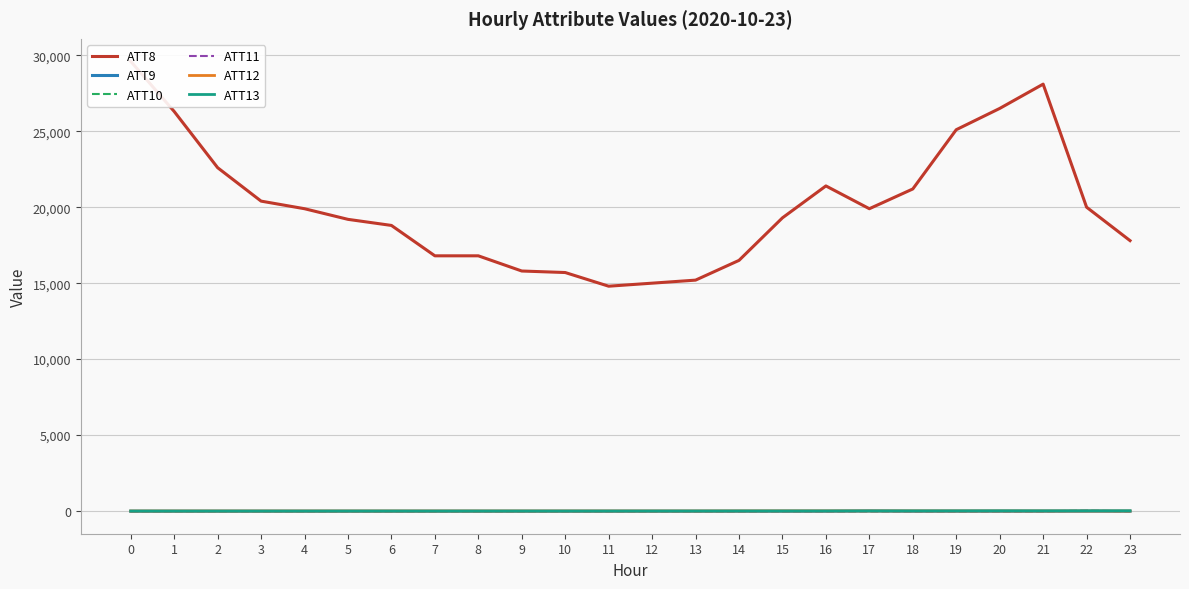

How many lines are shown in the chart?

6